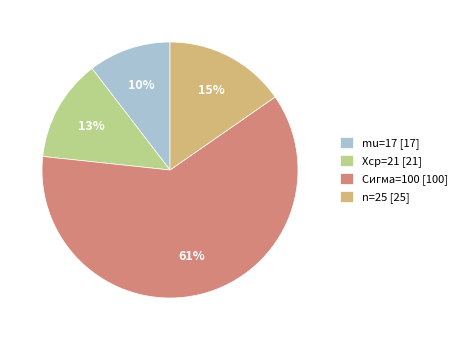

Is the sum of Cигма=100 and n=25 greater than half?

Yes